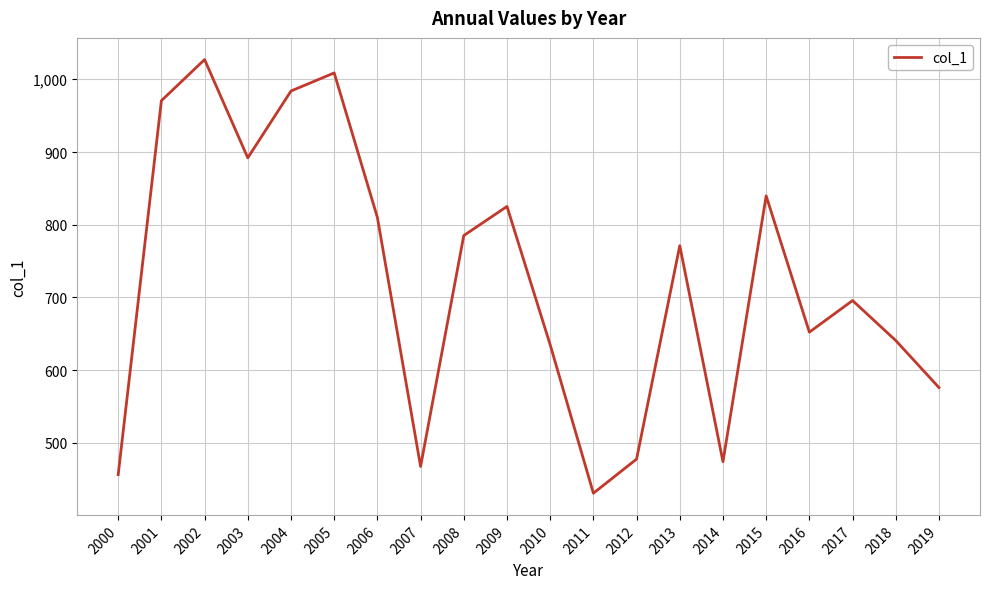

Approximately how many times larger is the value at 2017 compared to 2008?

0.9